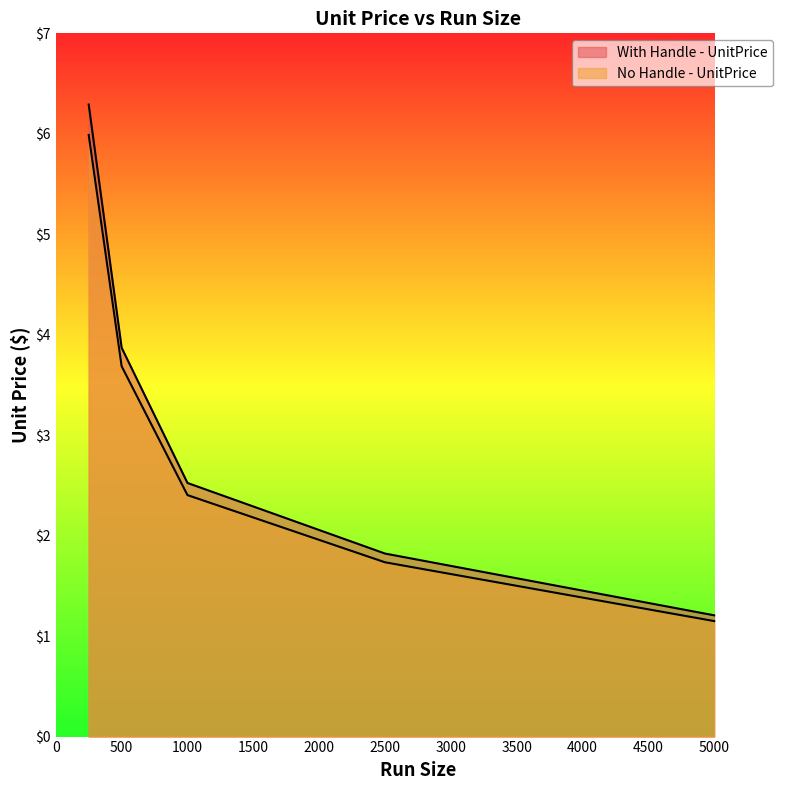

The value of No Handle - UnitPrice at 250 is 3.2. True or false?

False